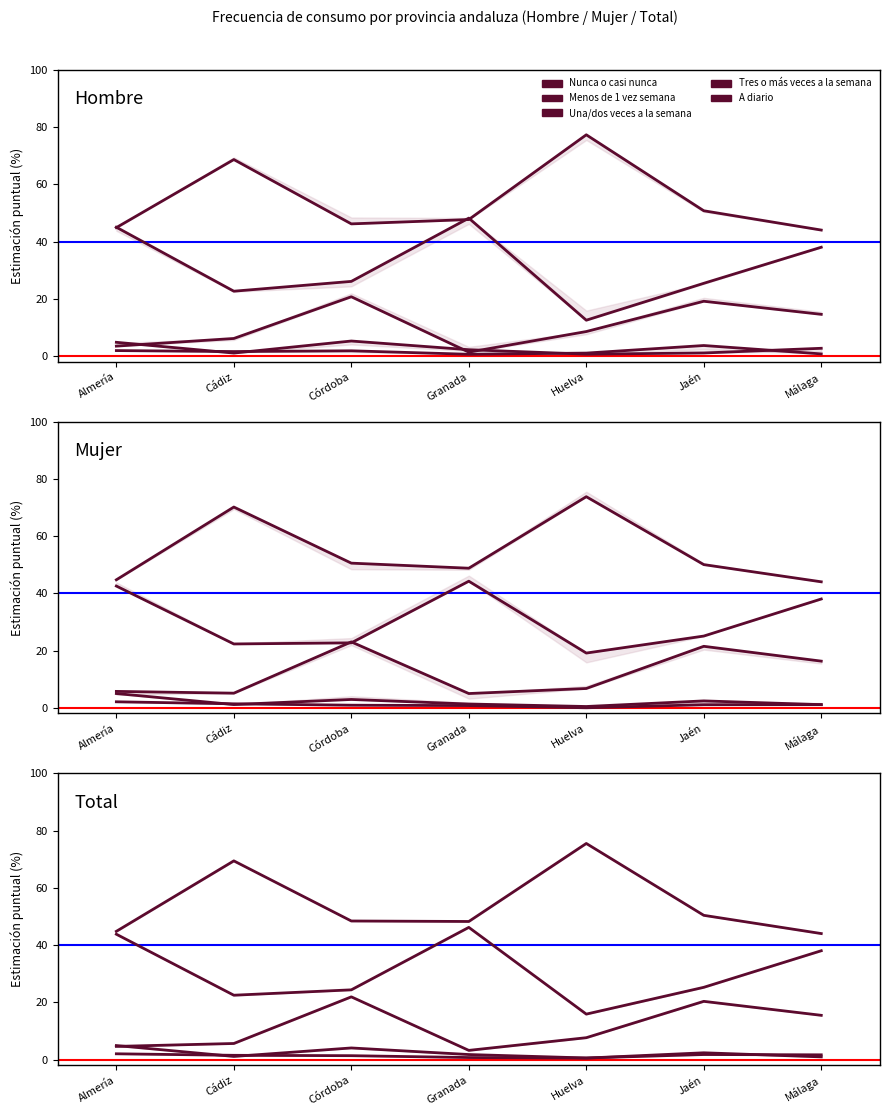

At which category is the sum across all series the highest?

Almería